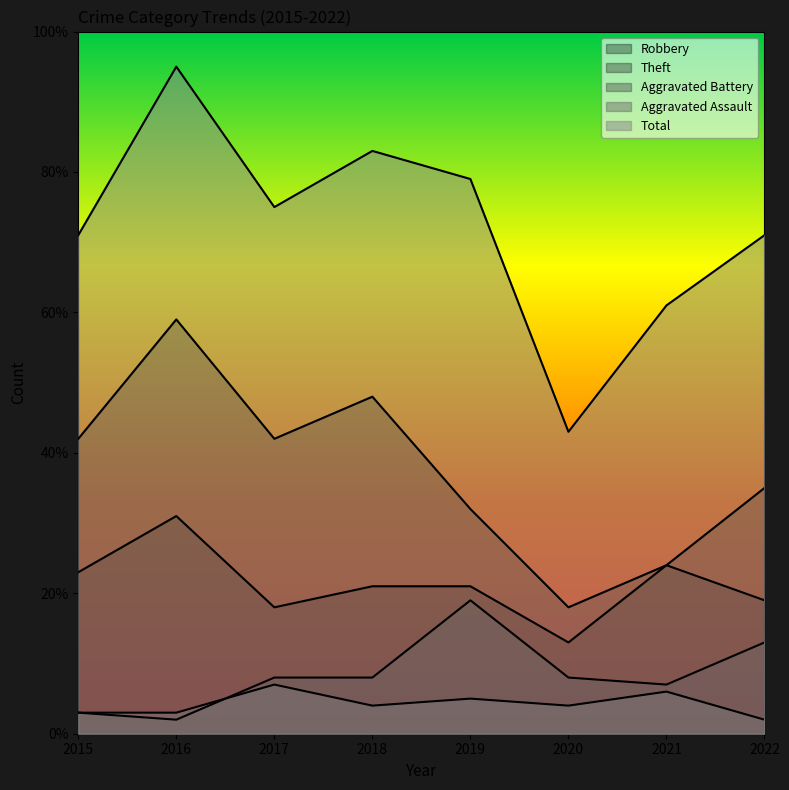

What is the value of the Total point at the 6th from the left?

43